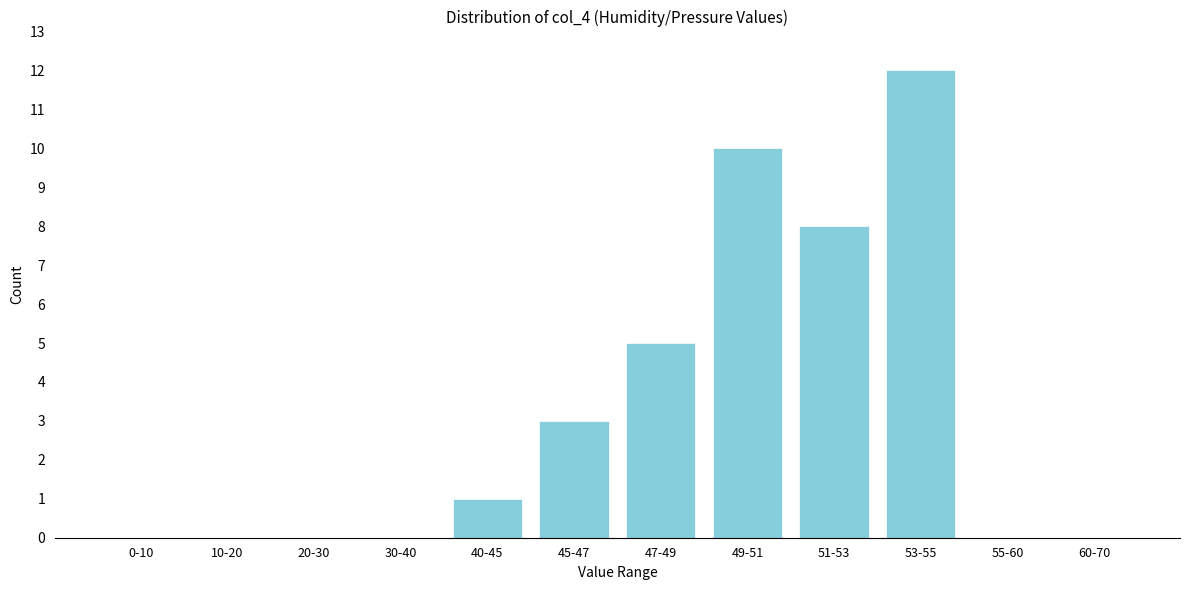

Reading right to left, extract all data points from this chart.

60-70=0	55-60=0	53-55=12	51-53=8	49-51=10	47-49=5	45-47=3	40-45=1	30-40=0	20-30=0	10-20=0	0-10=0